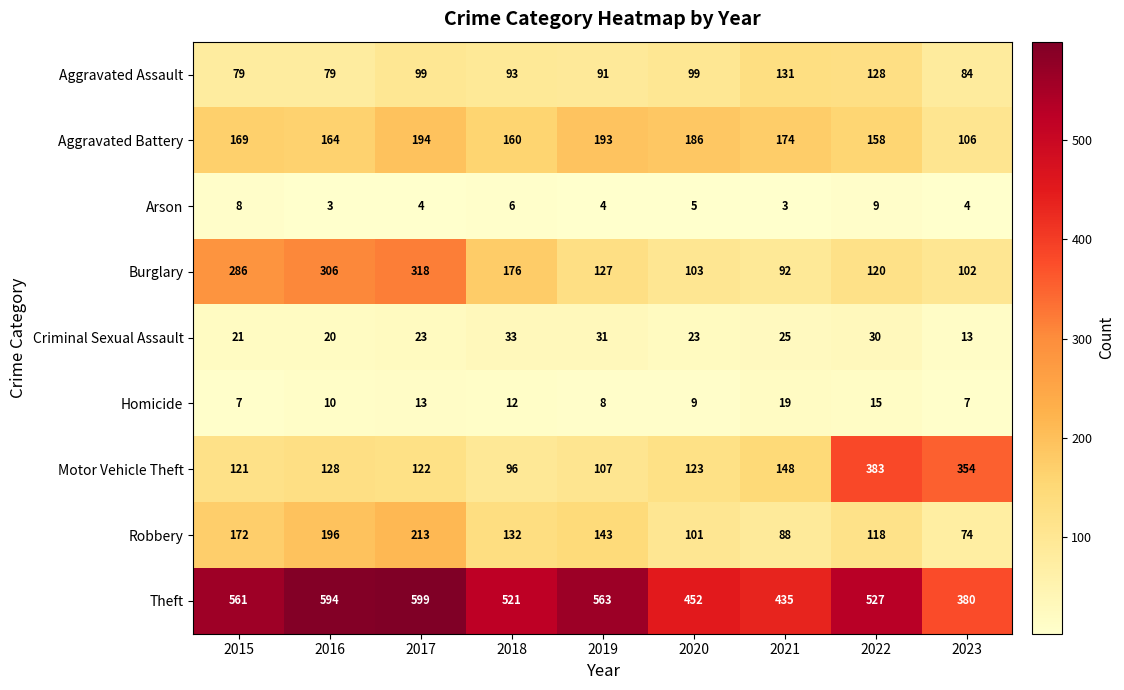

What value does the Criminal Sexual Assault series have at 2017?

23